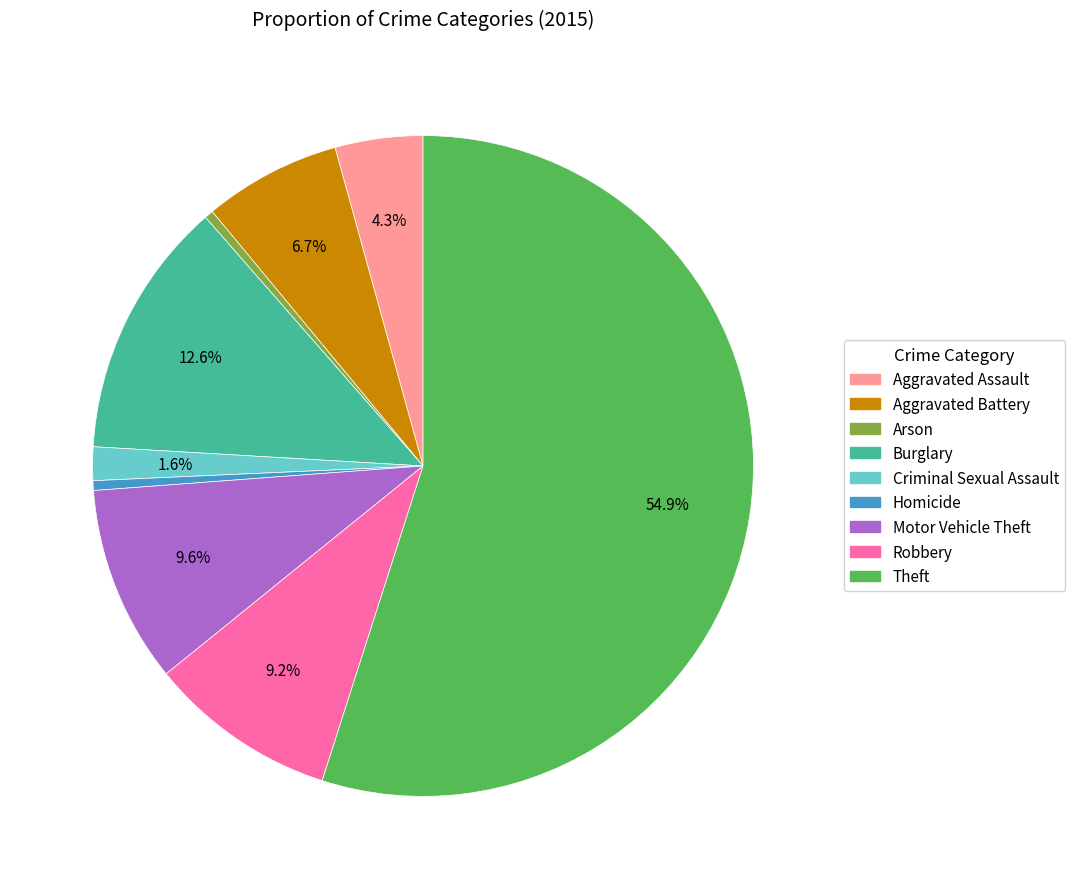

What portion of the pie excludes Motor Vehicle Theft?

90.4%